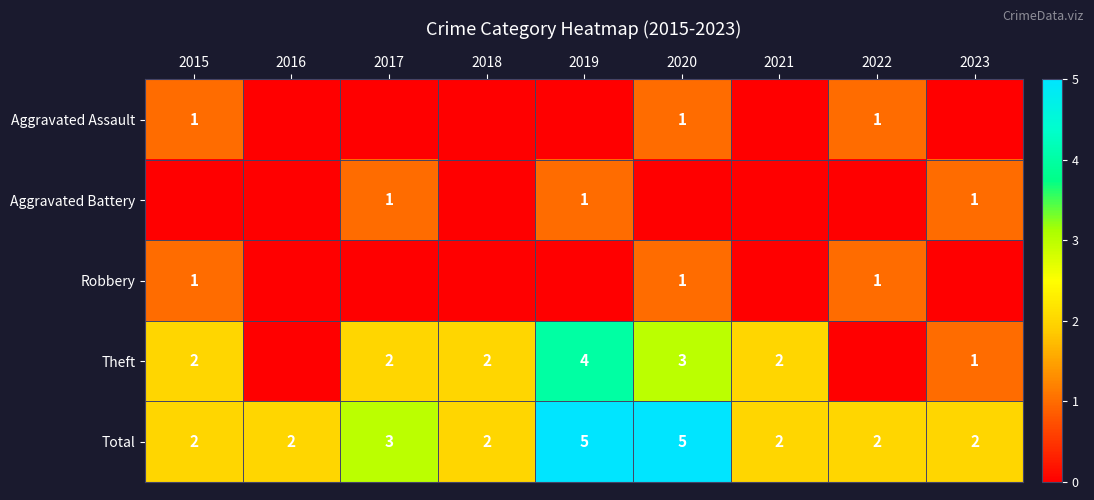

Is the value of Aggravated Battery at 2019 greater than the value of Theft at 2019?

No